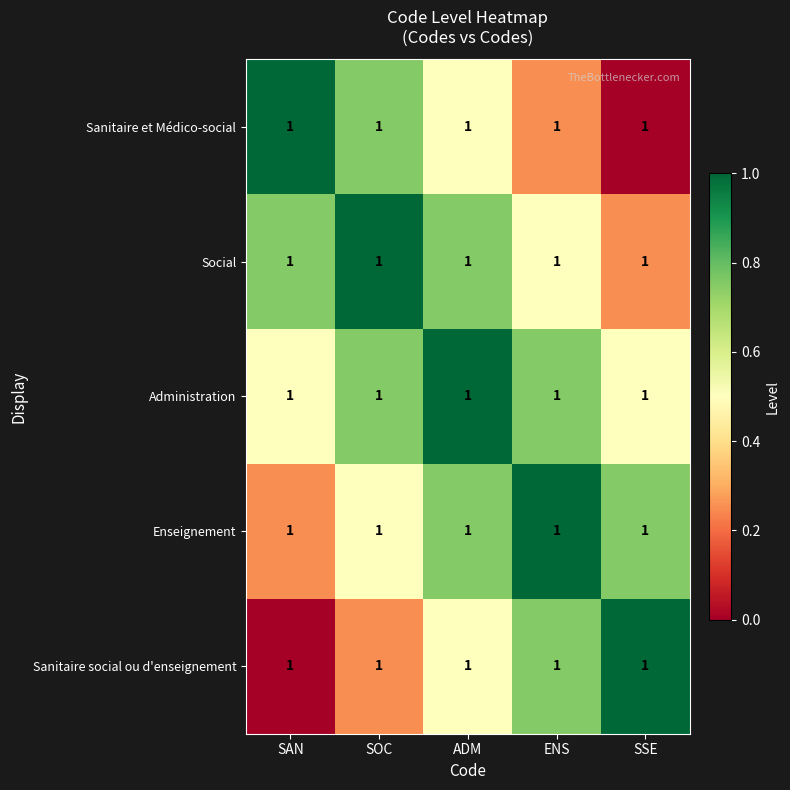

Which category has the lowest value across all series?

SSE